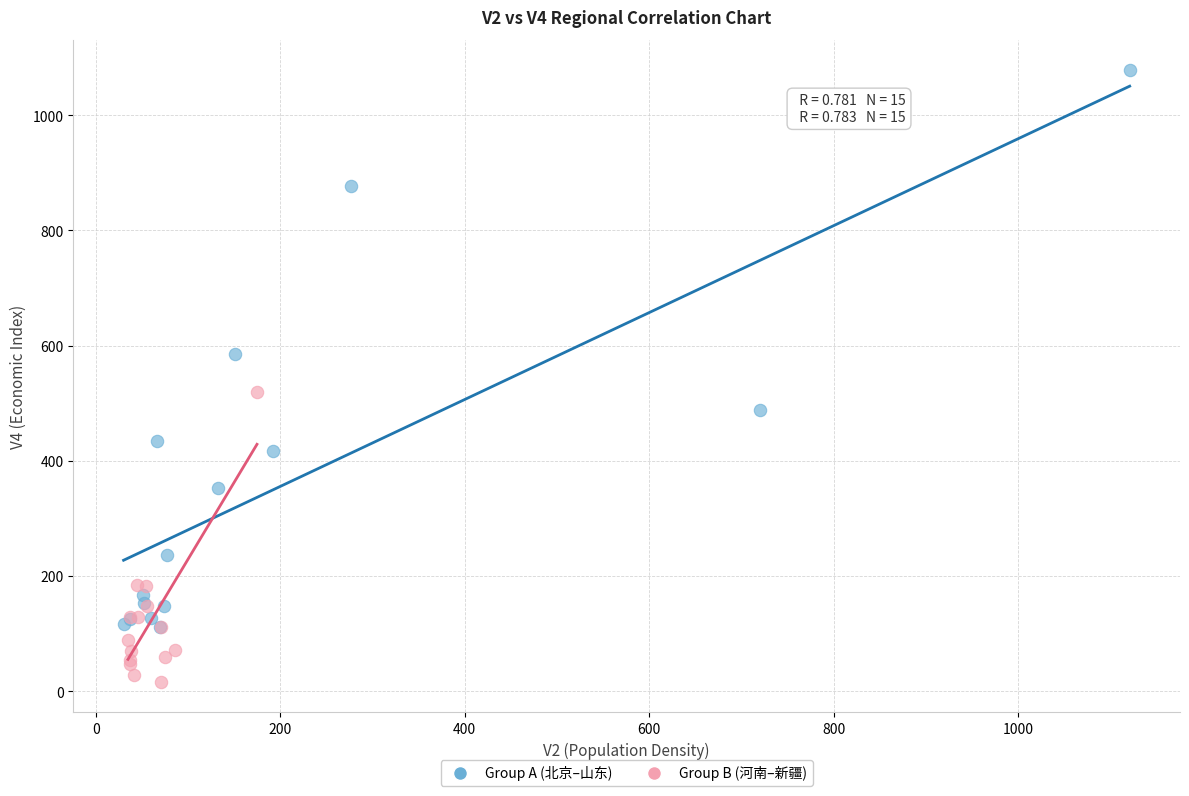

Which series reaches the maximum Y coordinate?

Group A (北京–山东)